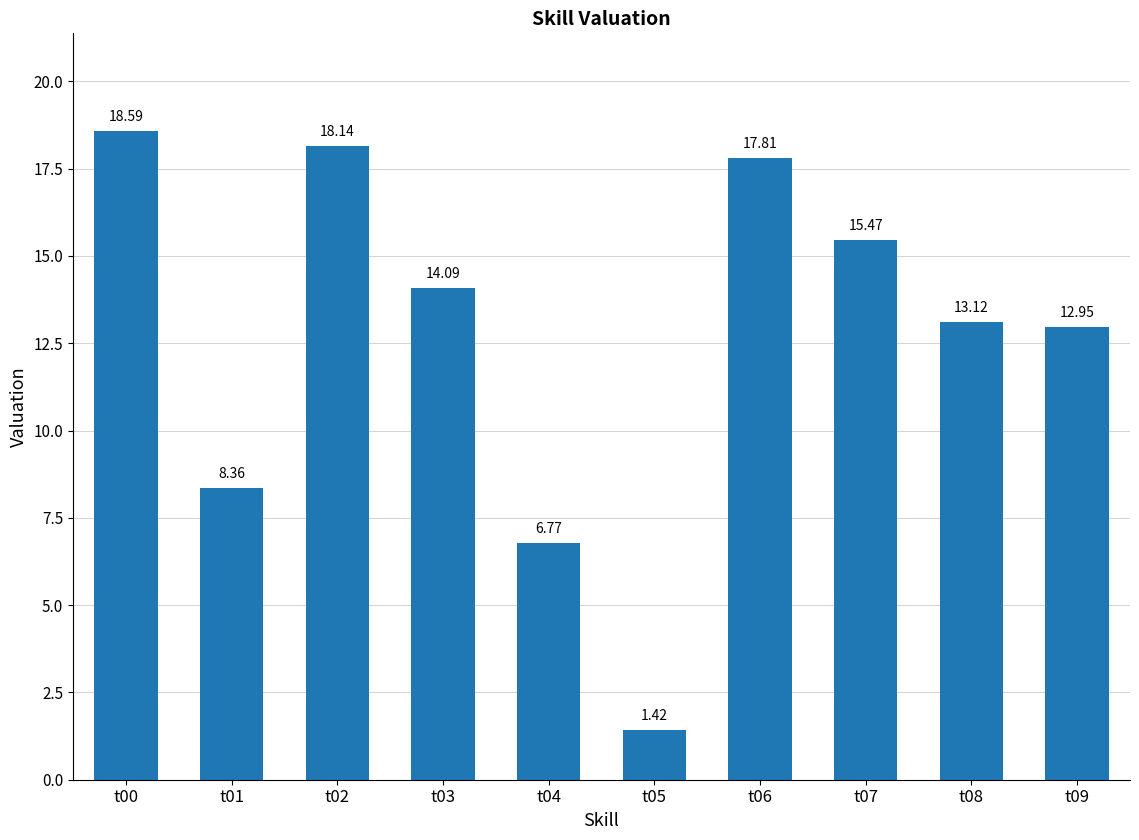

The value at t09 is 13.0. True or false?

True